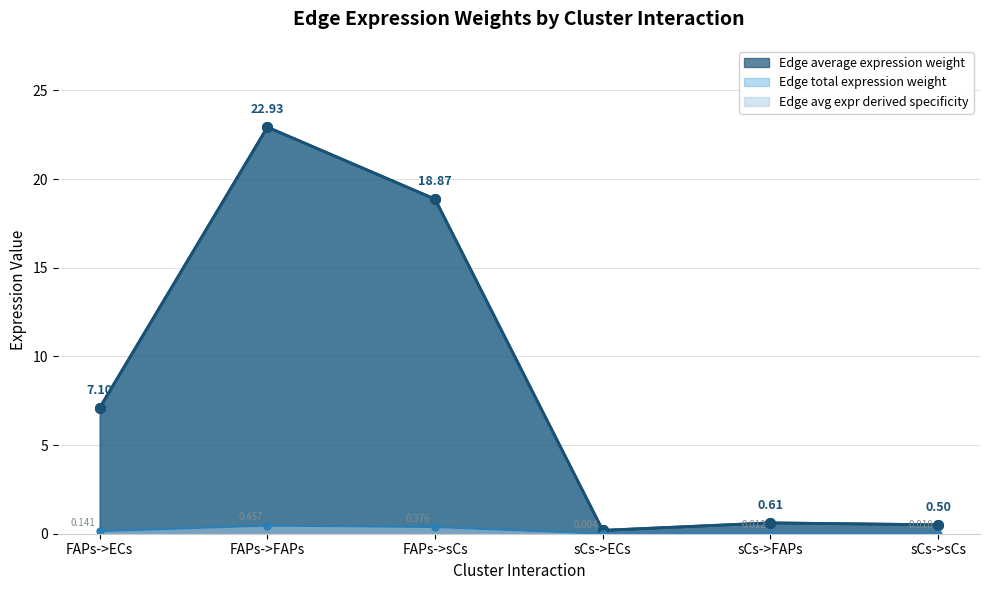

Is the value of Edge average expression weight at FAPs->ECs greater than the value of Edge avg expr derived specificity at FAPs->ECs?

No